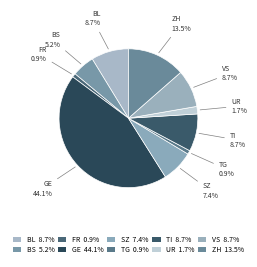

How many segments does this pie chart have?

10